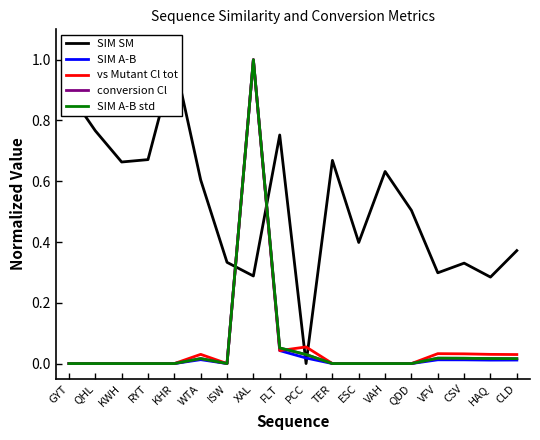

List the series in order of their peak value, highest first.

SIM SM, SIM A-B, vs Mutant Cl tot, conversion Cl, SIM A-B std